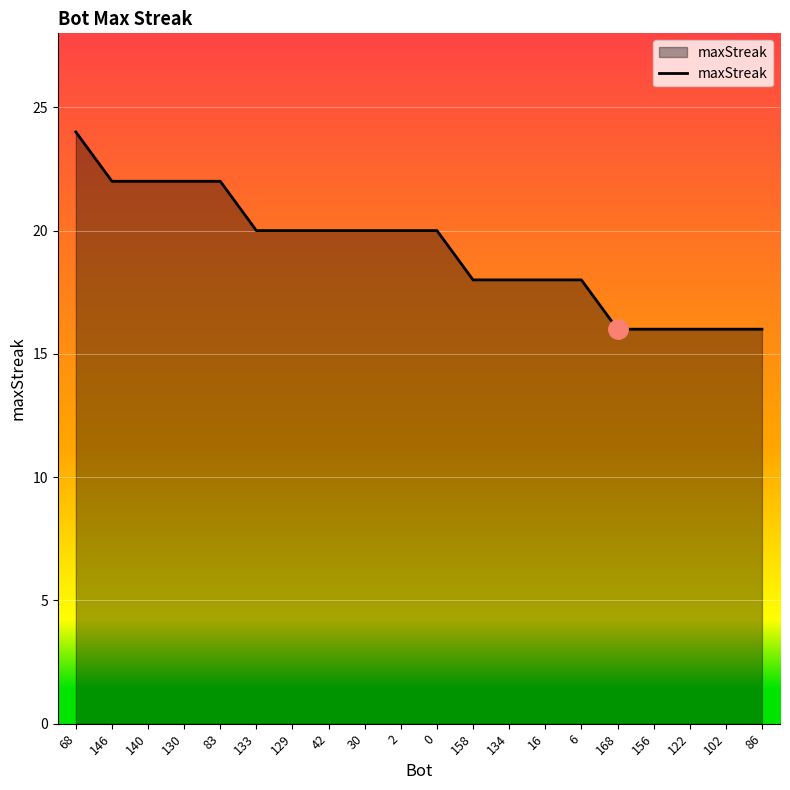

Does the chart have visible grid lines?

Yes